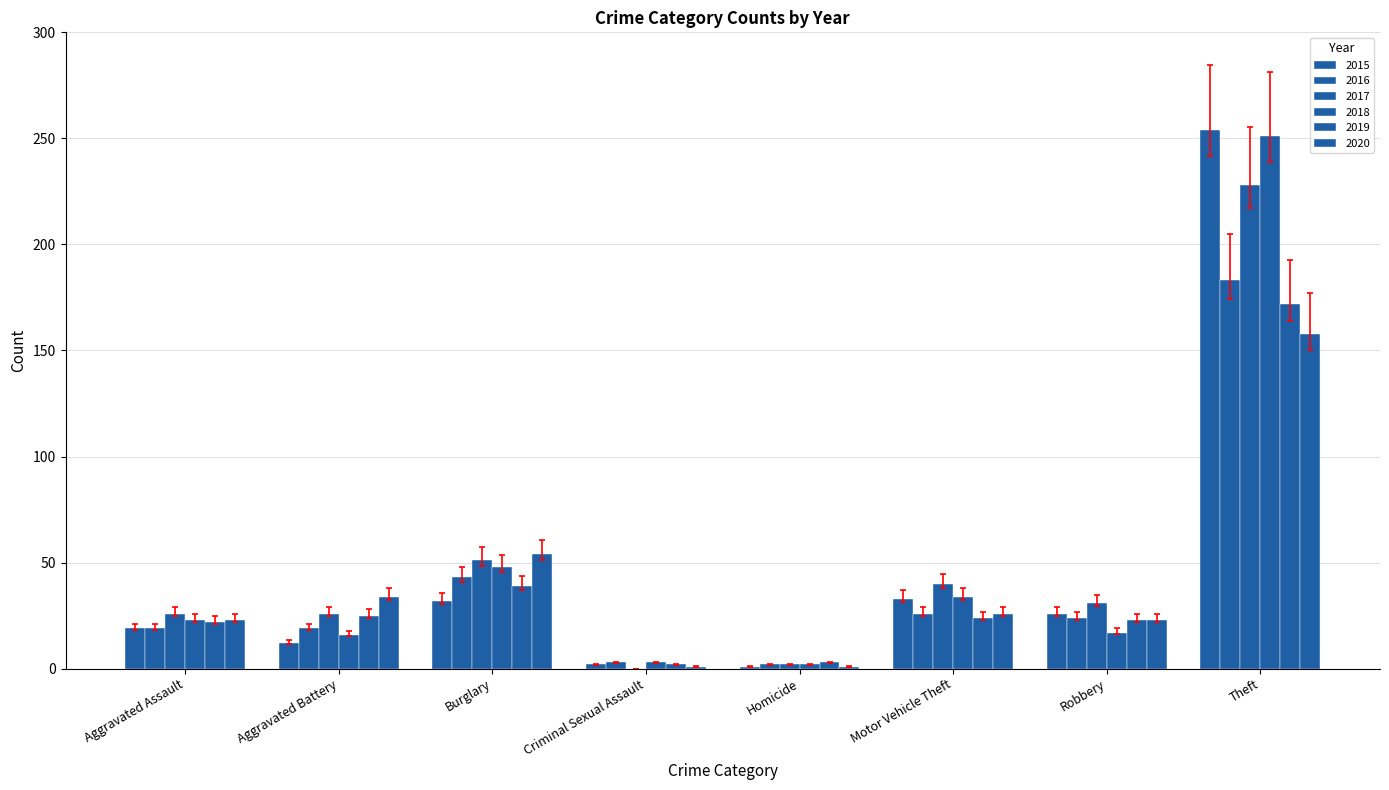

Are the bars grouped side by side (vs. stacked)?

Yes